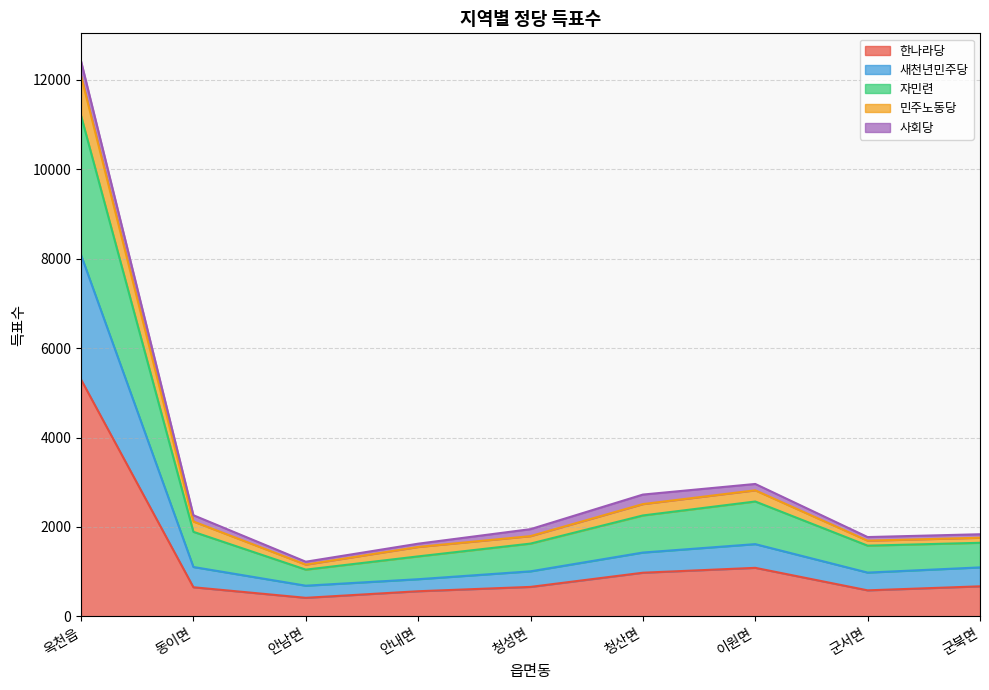

What is the value of the 새천년민주당 point at the 4th from the left?

833